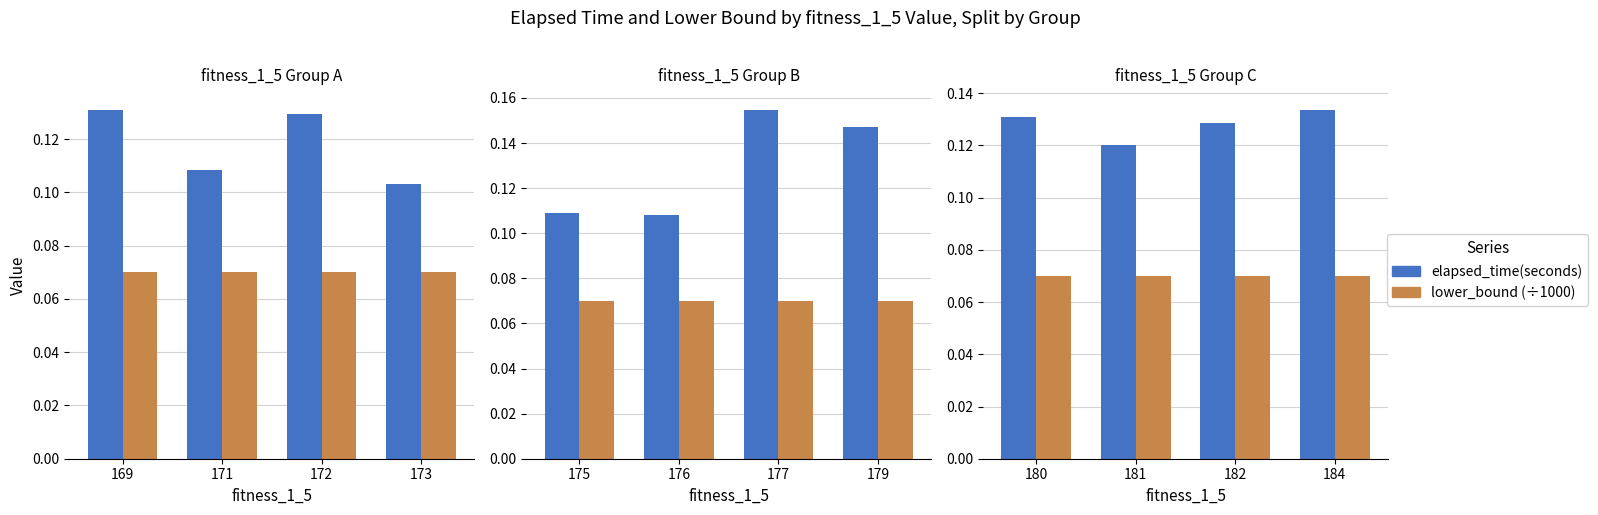

Rank the categories by lower_bound (÷1000) value from highest to lowest.

180, 181, 182, 184